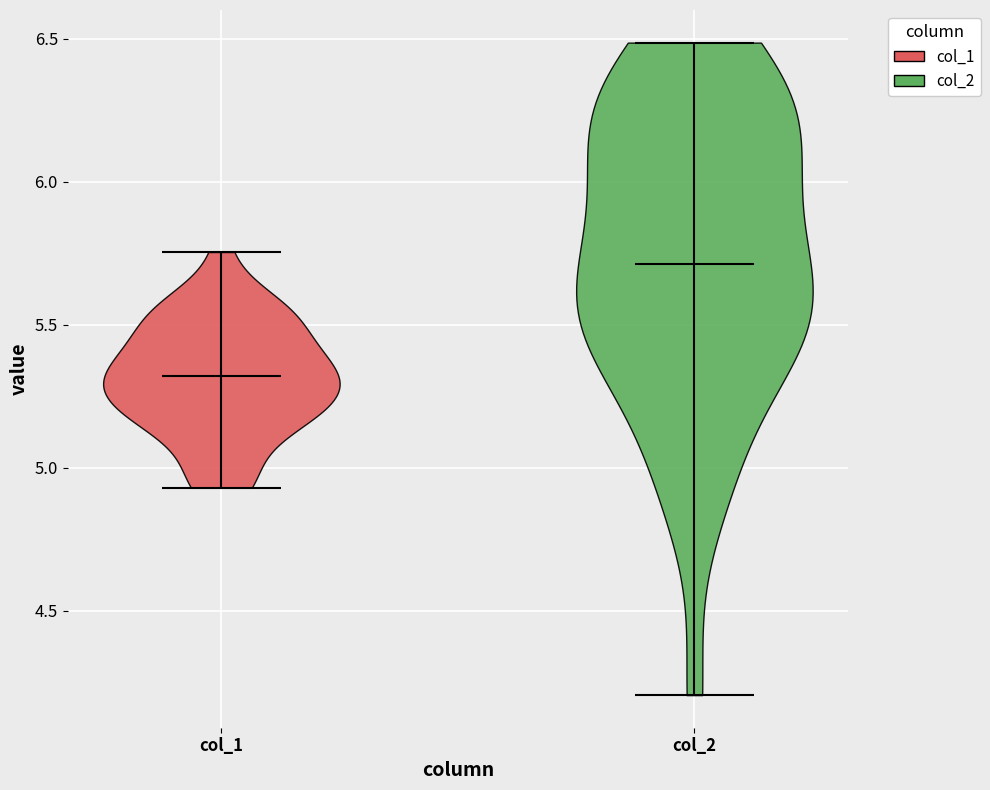

Which violin has the lowest median line?

col_1